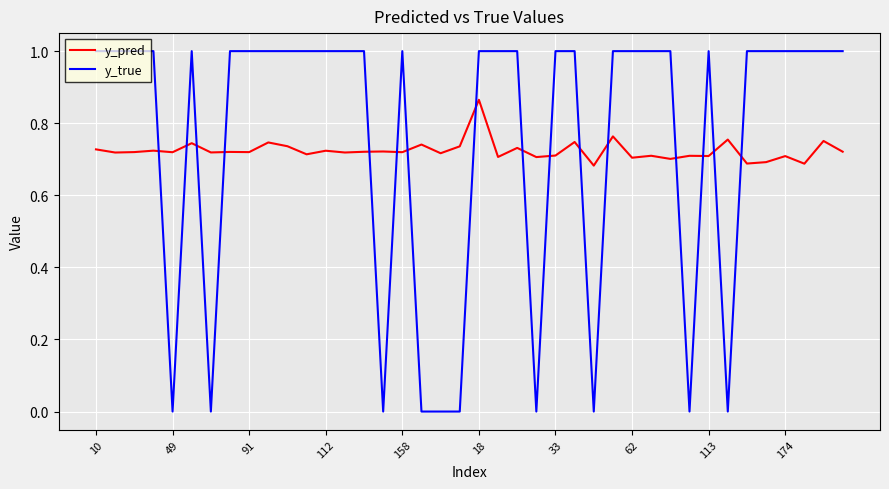

Which series ends up on top after the final intersection of y_pred and y_true?

y_true